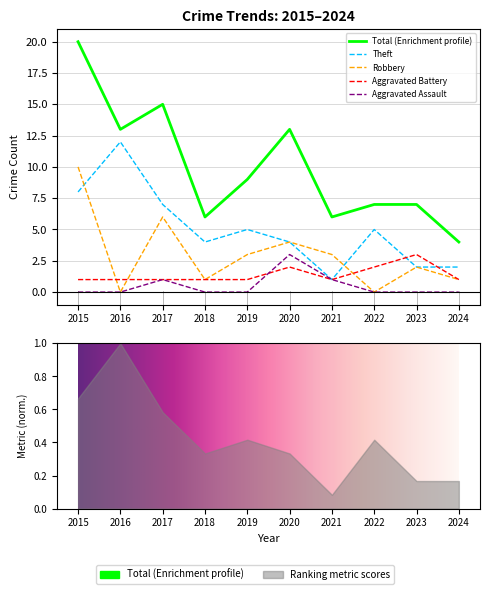

True or false: Robbery and Aggravated Battery intersect in this chart.

True